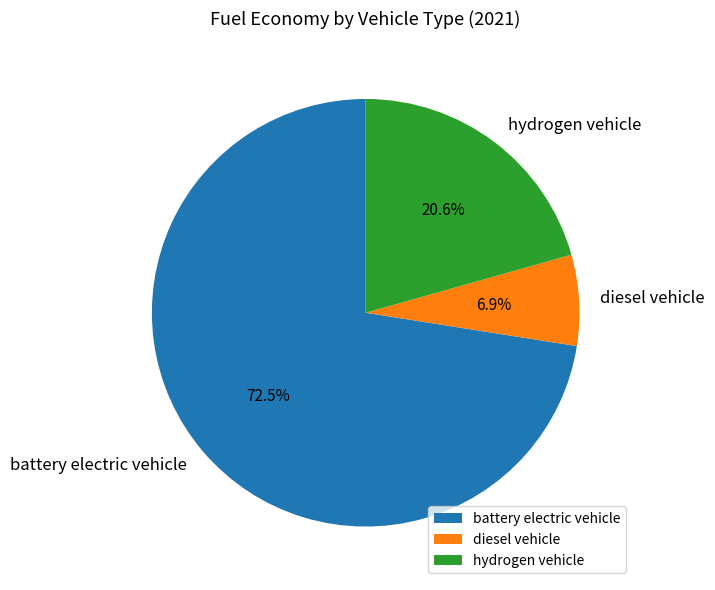

How many segments does this pie chart have?

3